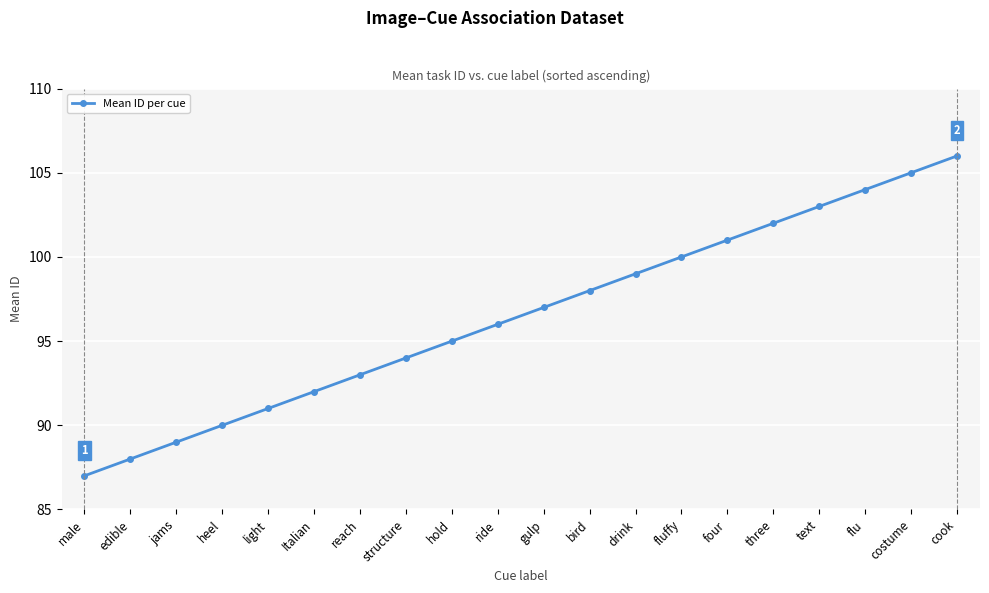

What is the value of the 9th point from the left?

95